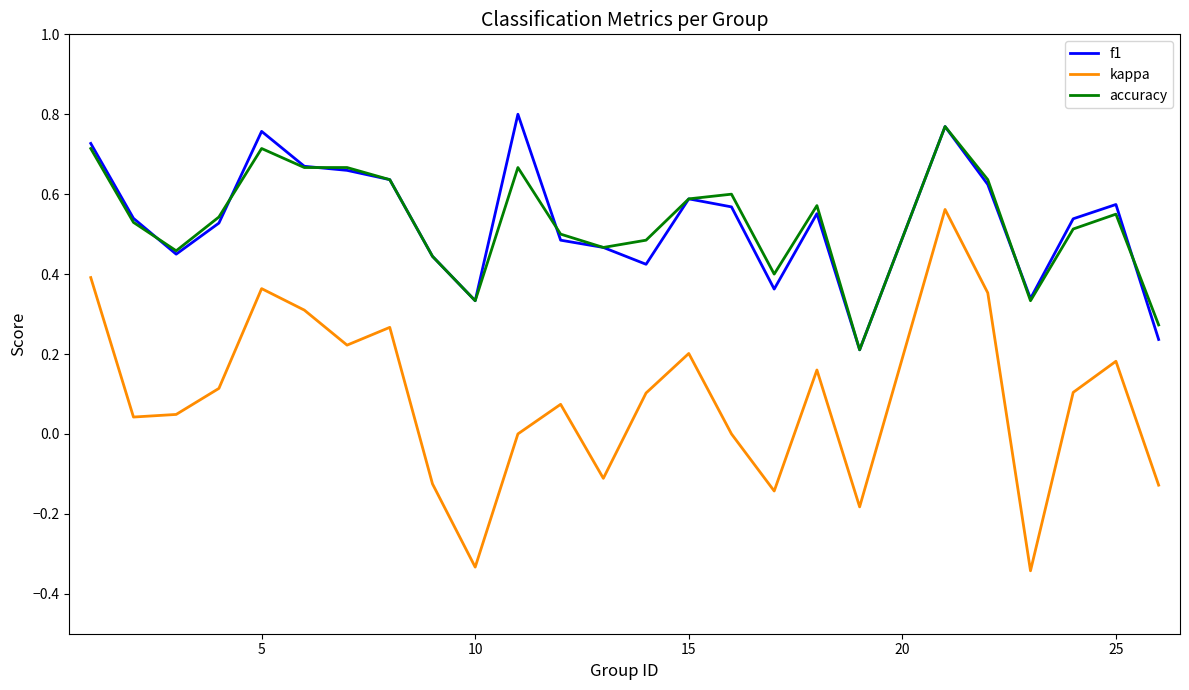

Which series has the largest range (max minus min)?

kappa